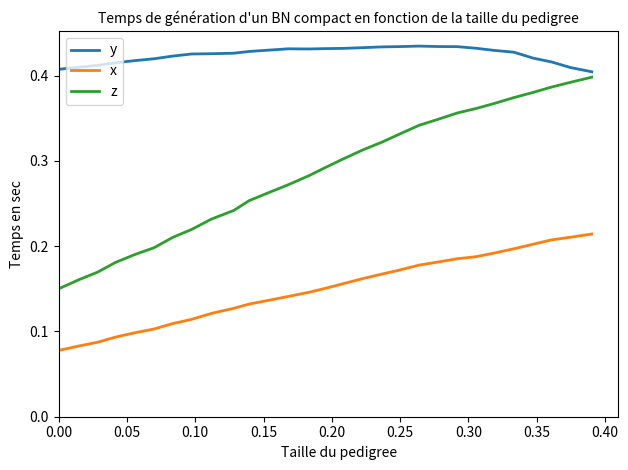

True or false: z and x intersect in this chart.

False